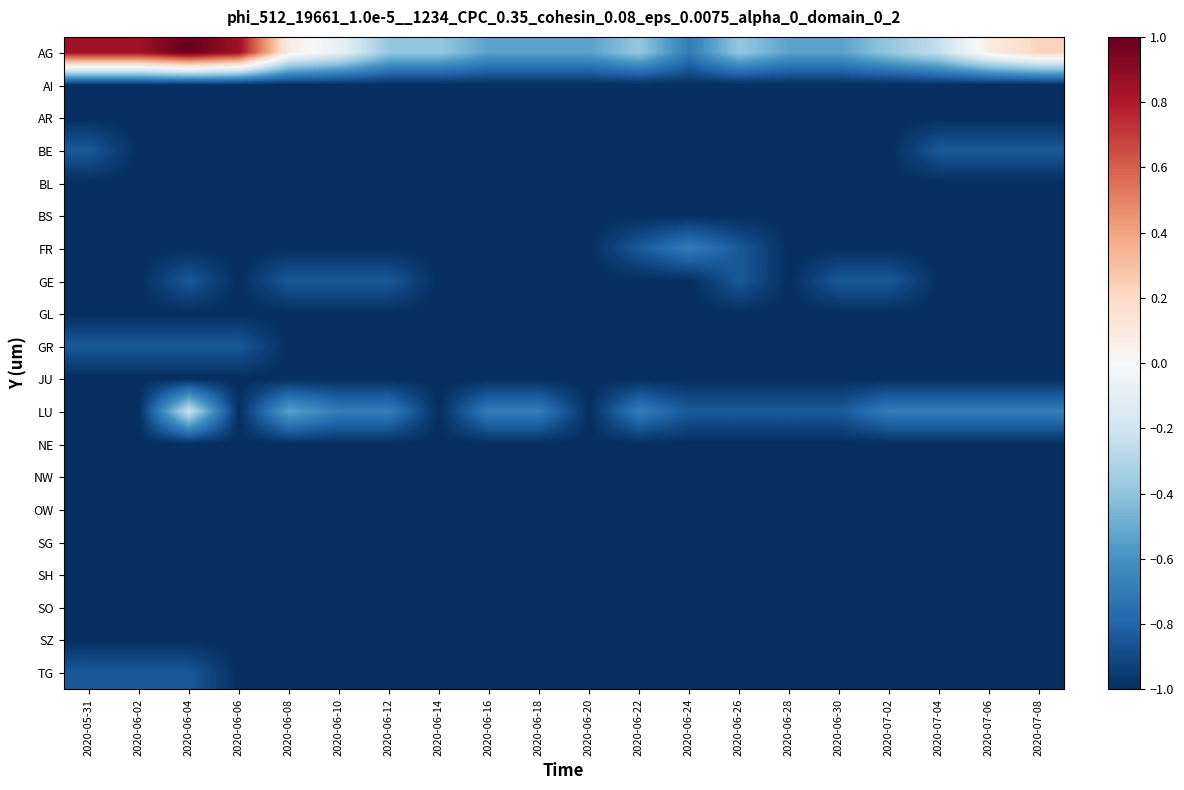

How many distinct data groups are displayed?

20